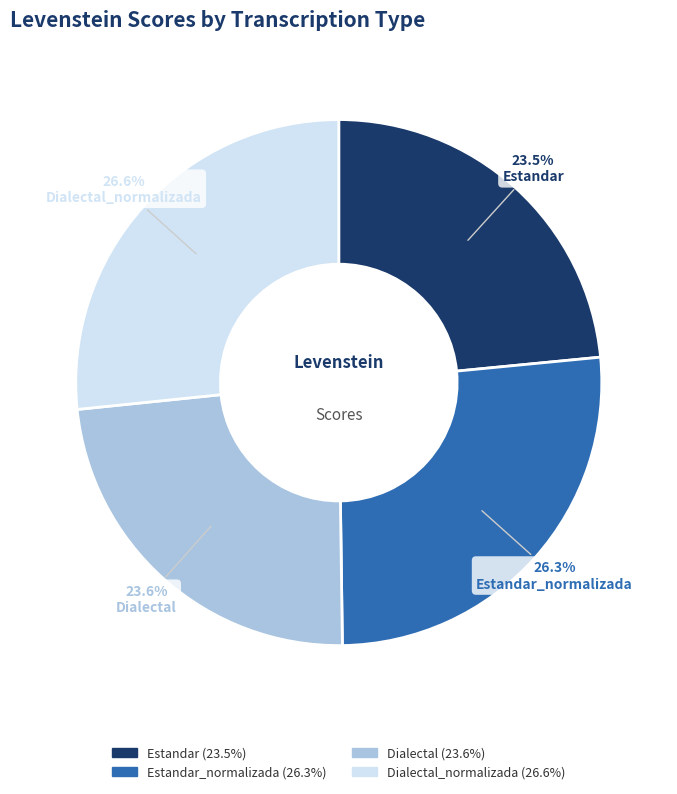

To the nearest percent, what is the difference between the largest and smallest slice percentages?

3%